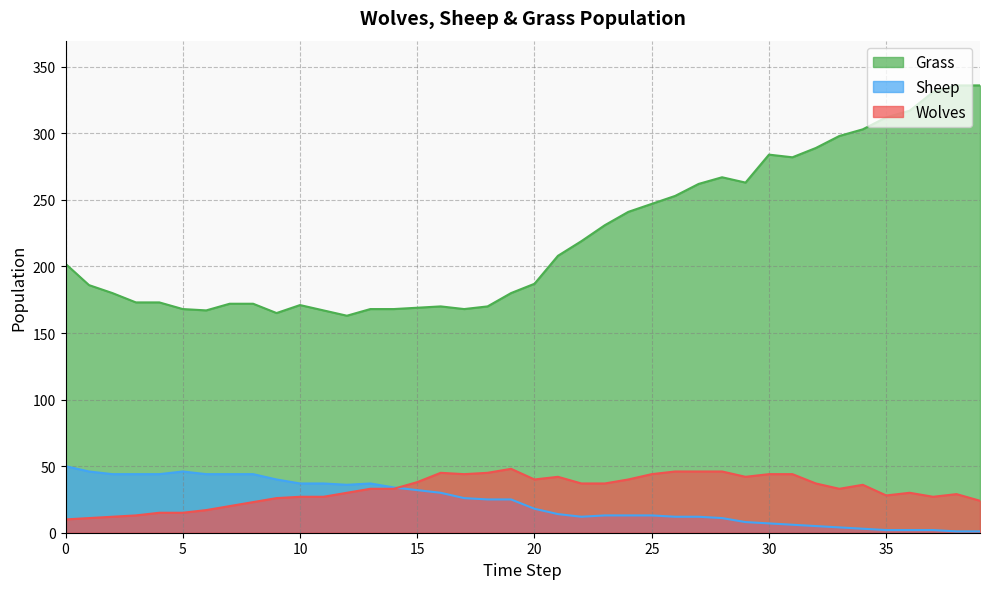

Which series has the widest spread of values?

Grass